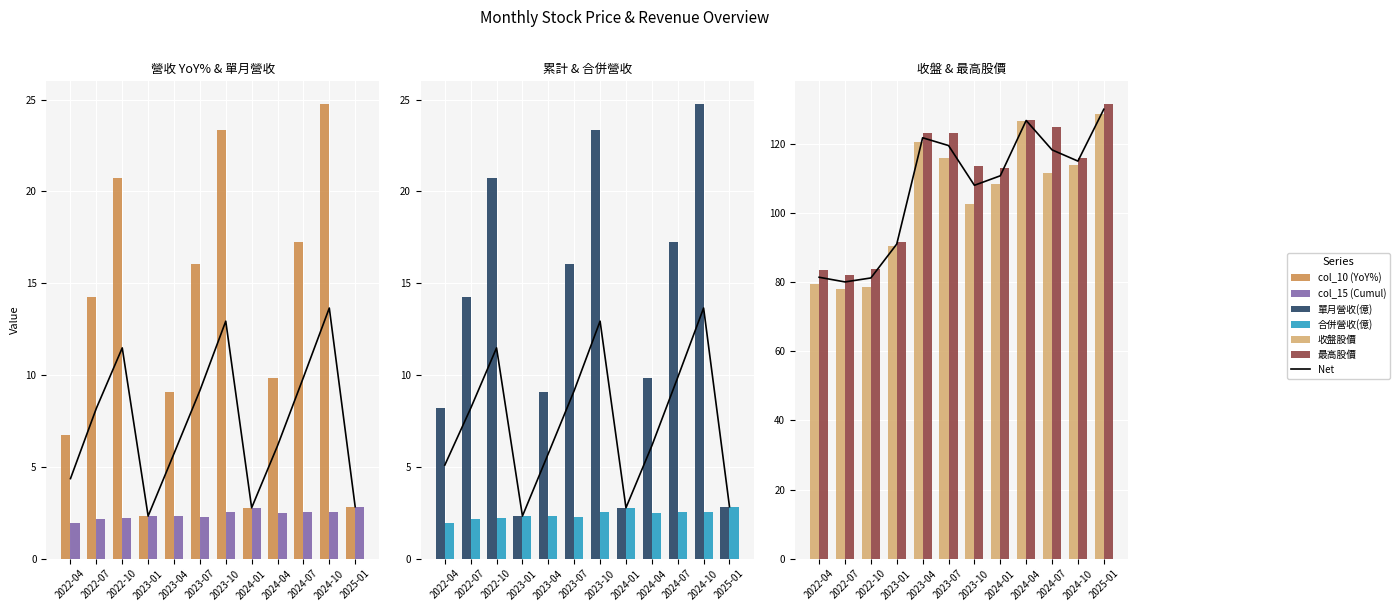

What position from the right is 2022-07?

11